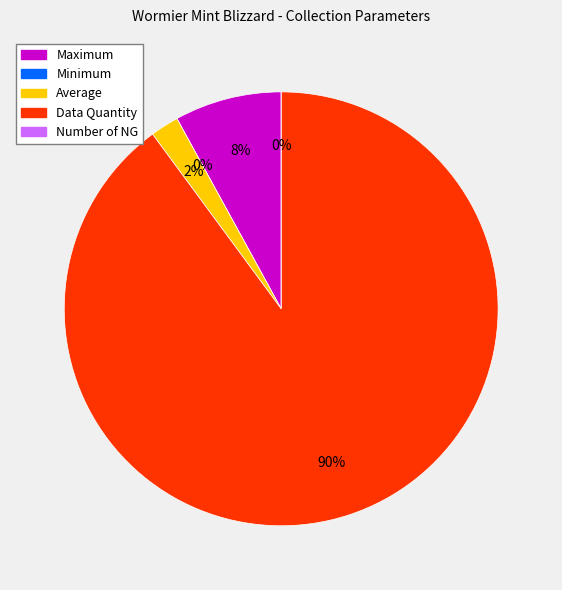

Does Data Quantity account for over 50% of the chart?

Yes